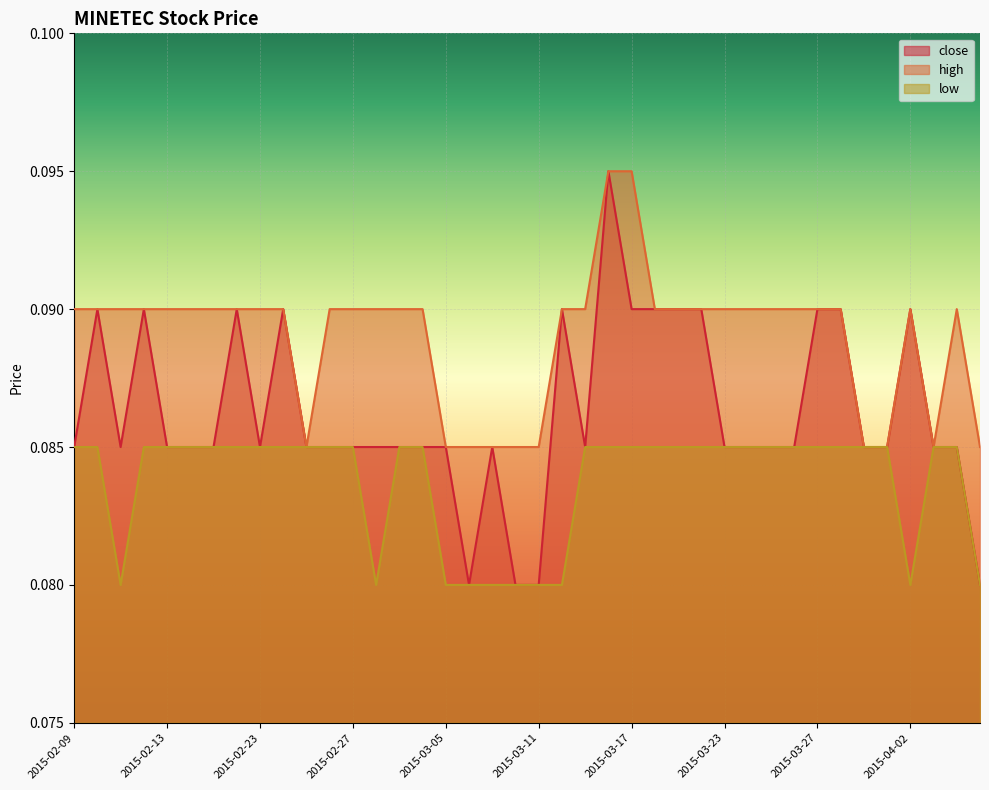

Where is the first local minimum for close?

2015-02-11